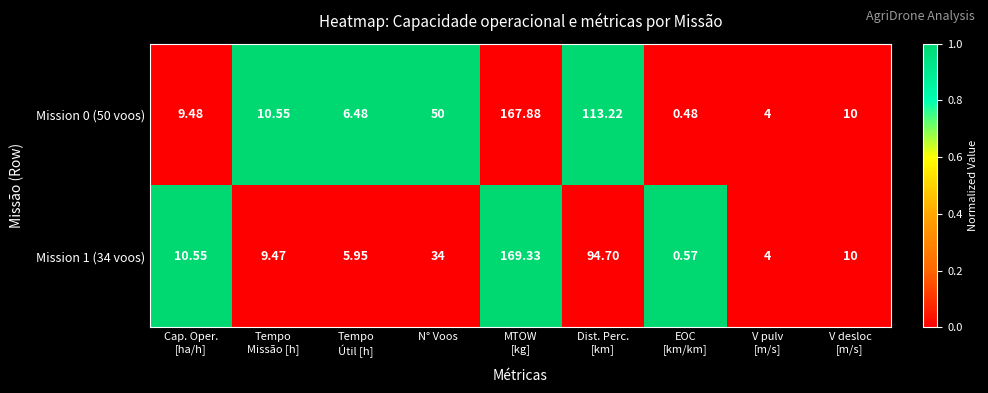

Which series has the largest range (max minus min)?

Mission 1 (34 voos)